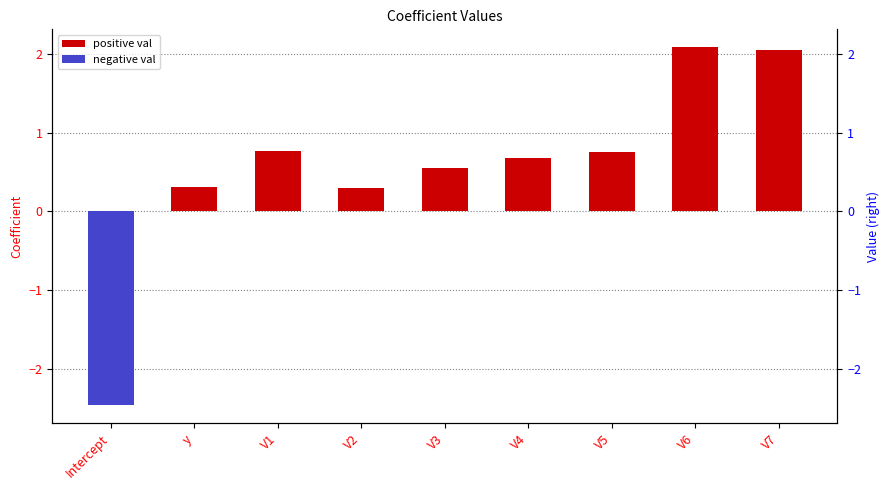

Reading left to right, list all the values displayed in this chart.

-2.5	0.3	0.8	0.3	0.6	0.7	0.8	2.1	2.0